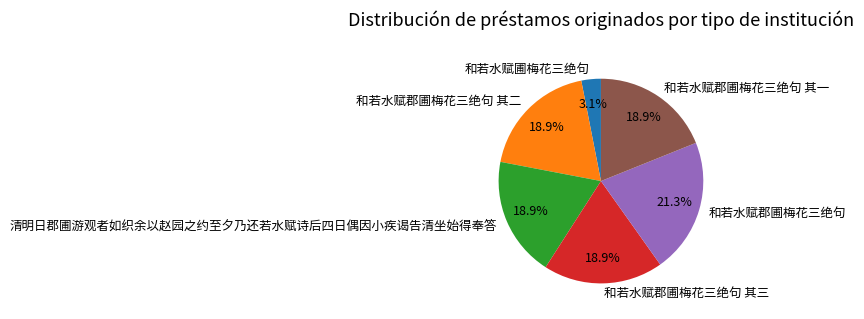

The 和若水赋郡圃梅花三绝句 其二 slice represents 12% of the pie. True or false?

False